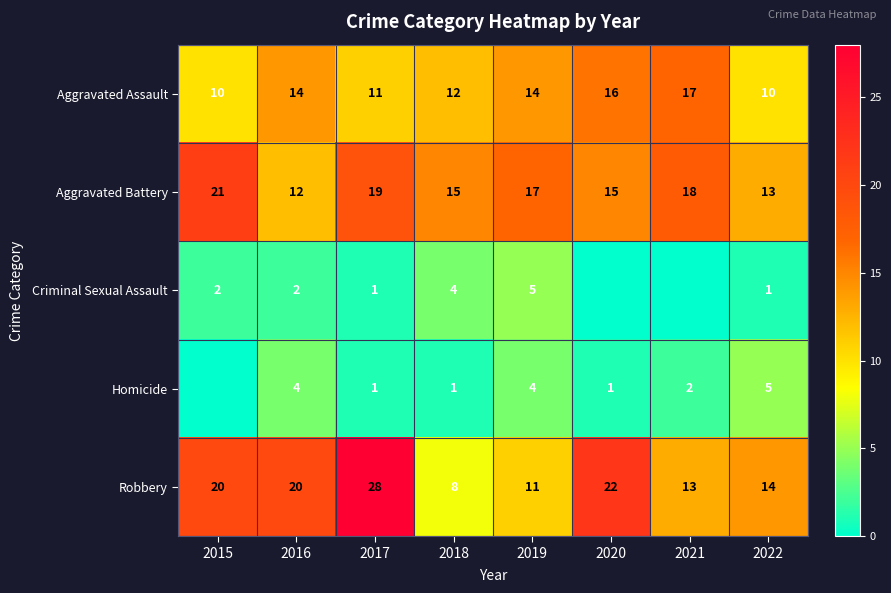

Where does the Aggravated Battery series first go above 17?

2015